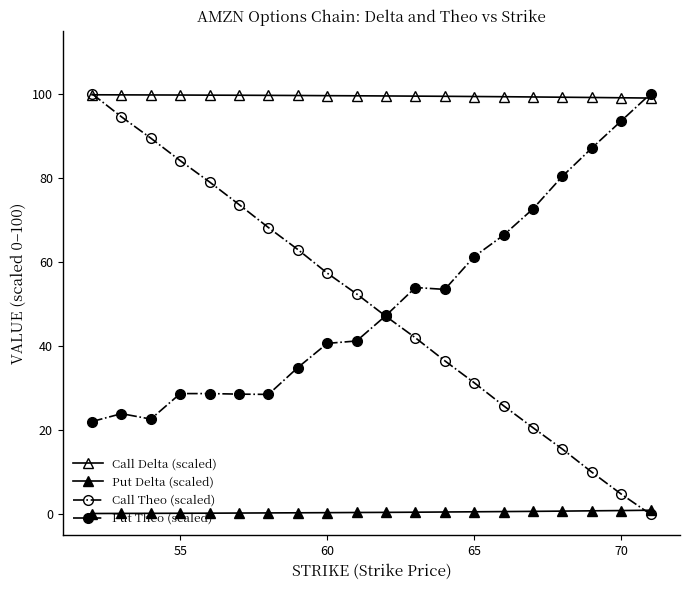

What is the sum of all Put Theo (scaled) values?

1016.0